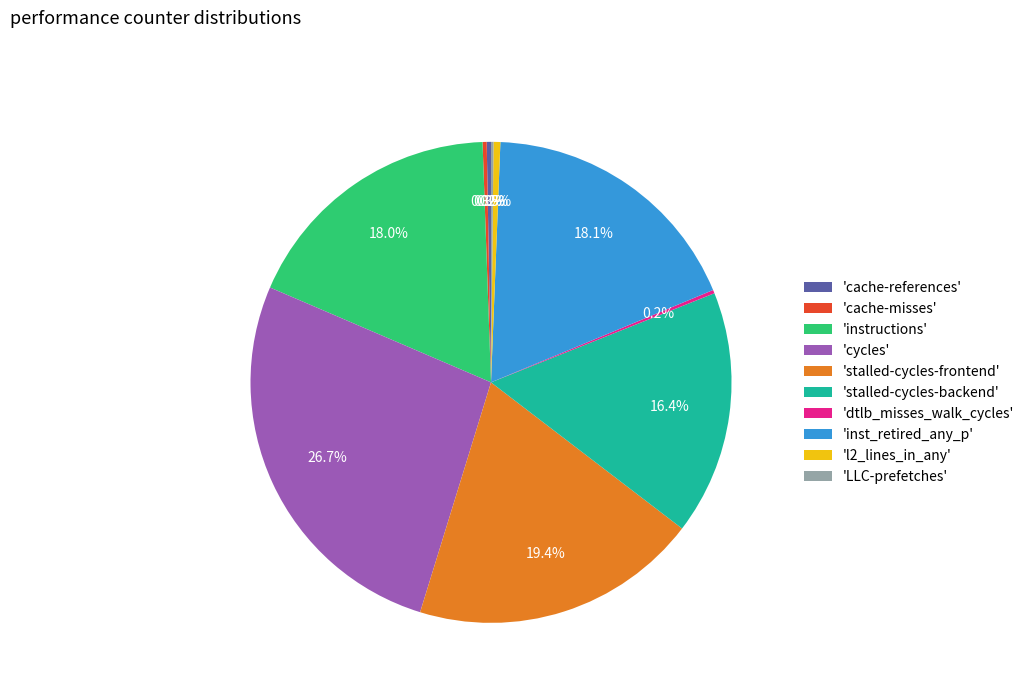

Combined, do 'l2_lines_in_any' and 'stalled-cycles-backend' account for over 50%?

No